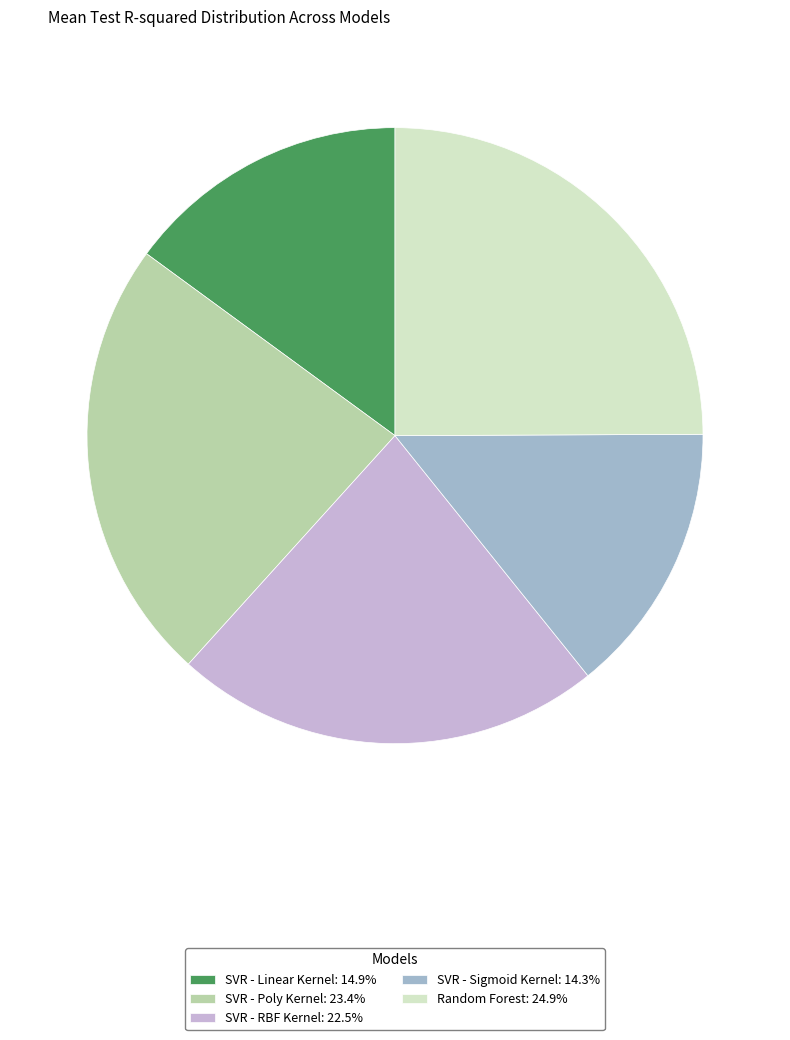

Do SVR - Poly Kernel and SVR - RBF Kernel together represent more than half of the pie?

No